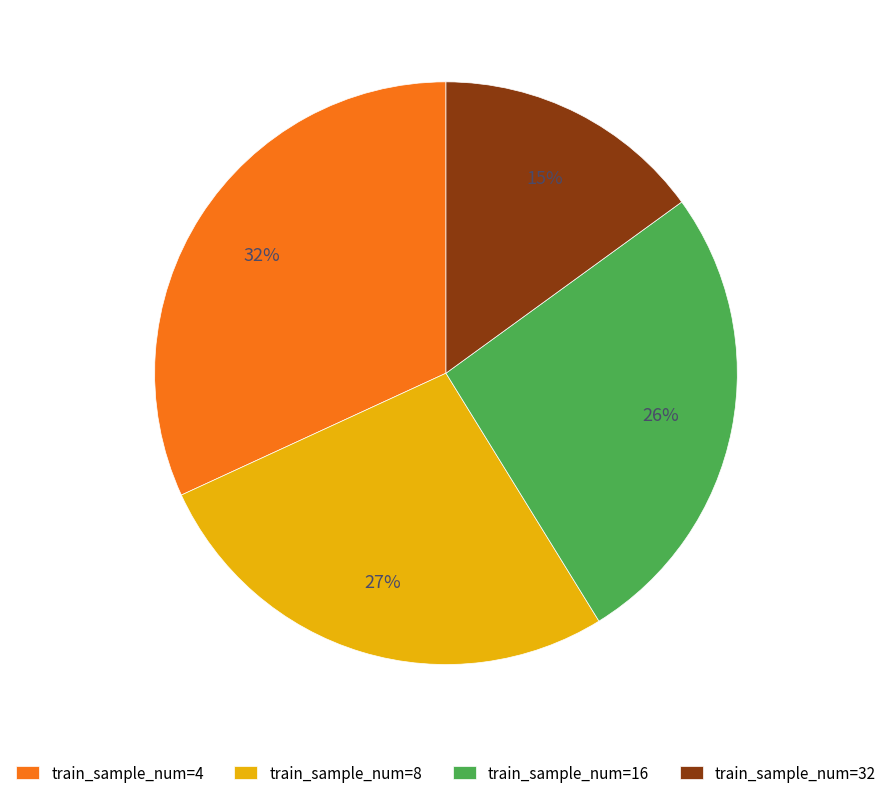

To the nearest percent, what is the difference between the largest and smallest slice percentages?

17%